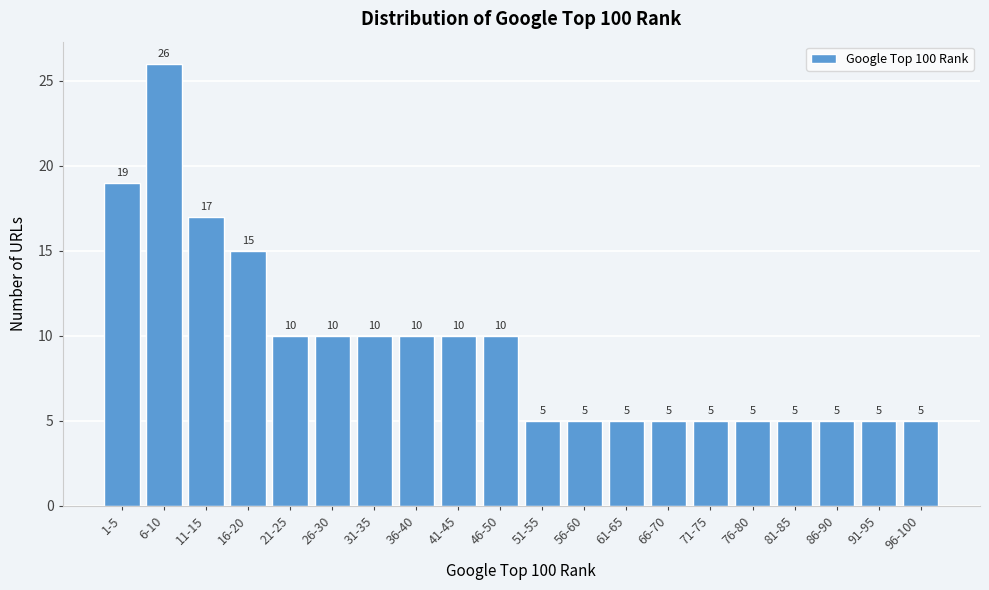

Reading right to left, what are all the values shown in this chart?

5	5	5	5	5	5	5	5	5	5	10	10	10	10	10	10	15	17	26	19